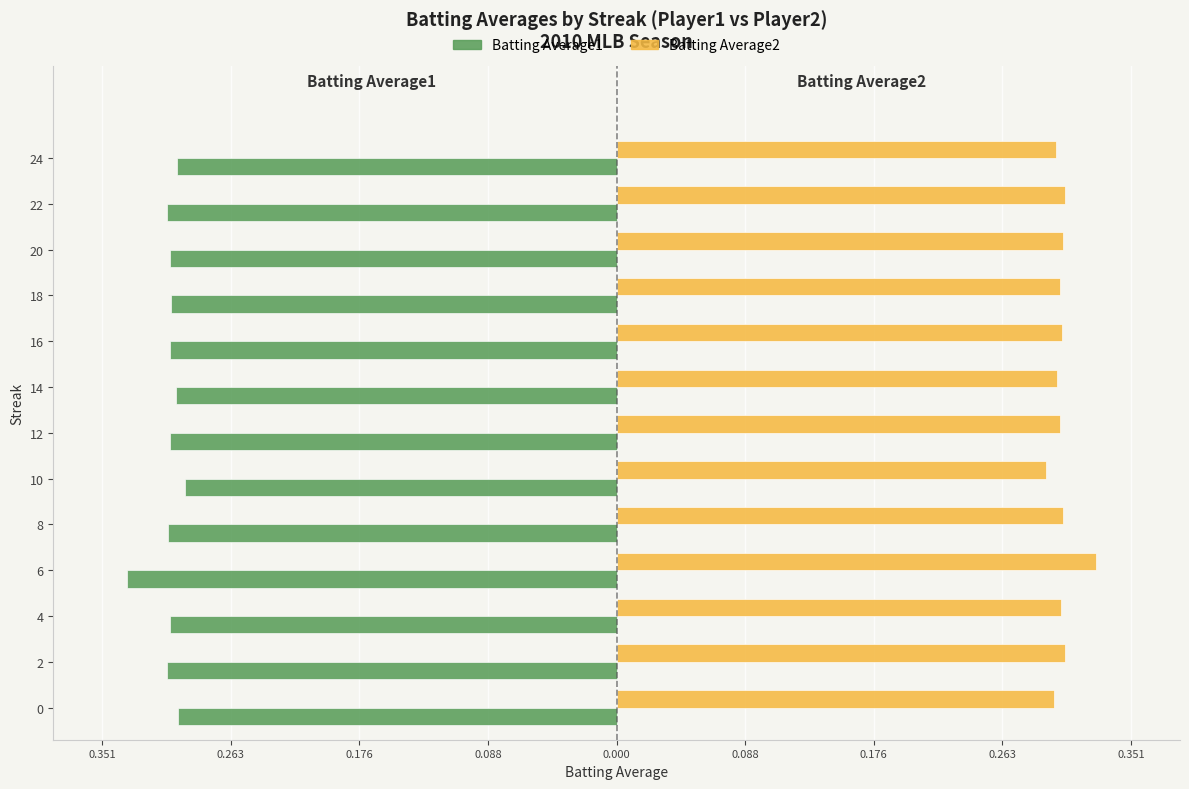

What is the sum of all Batting Average1 values?

-4.0